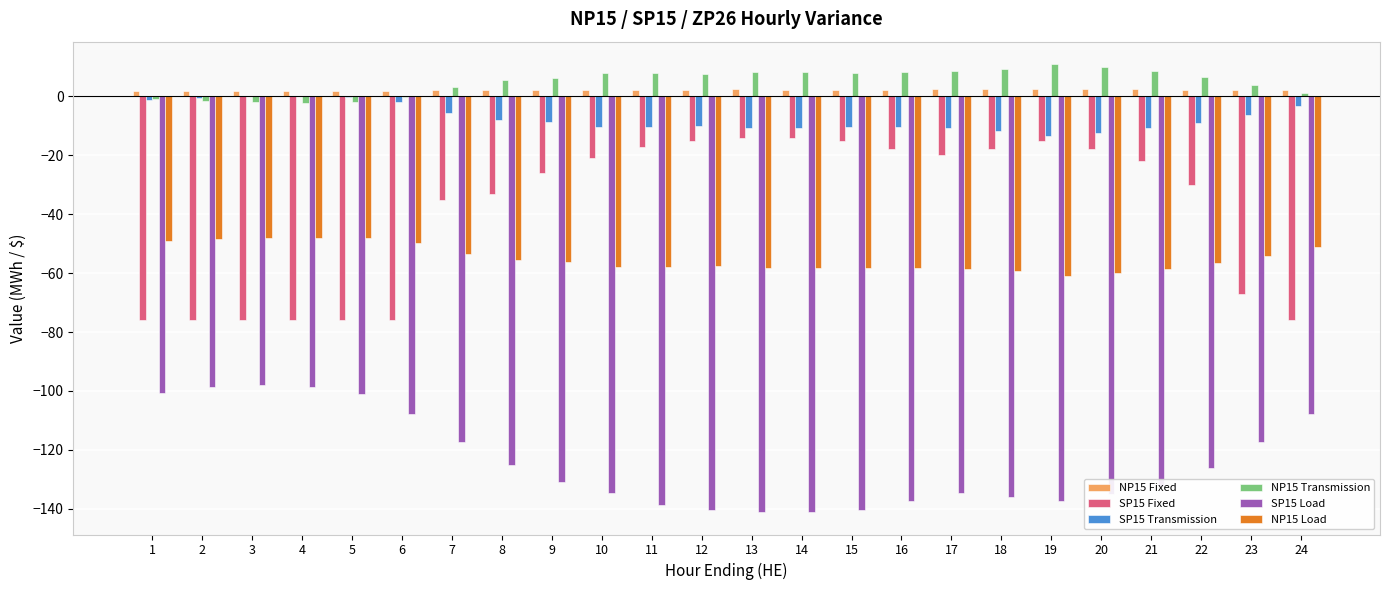

What is the maximum value shown in the chart?

11.0